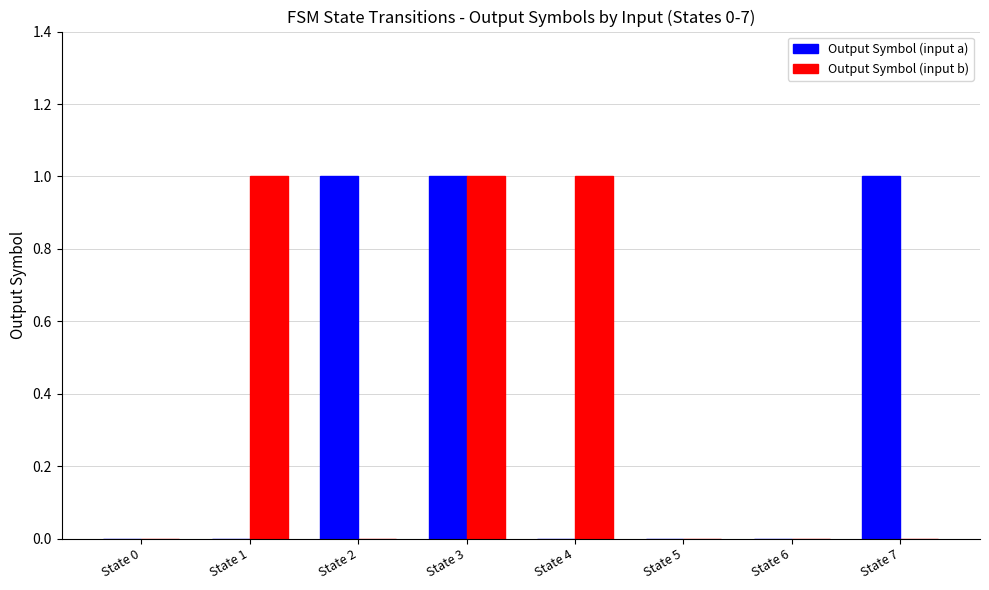

What is the sum of all Output Symbol (input a) values?

3